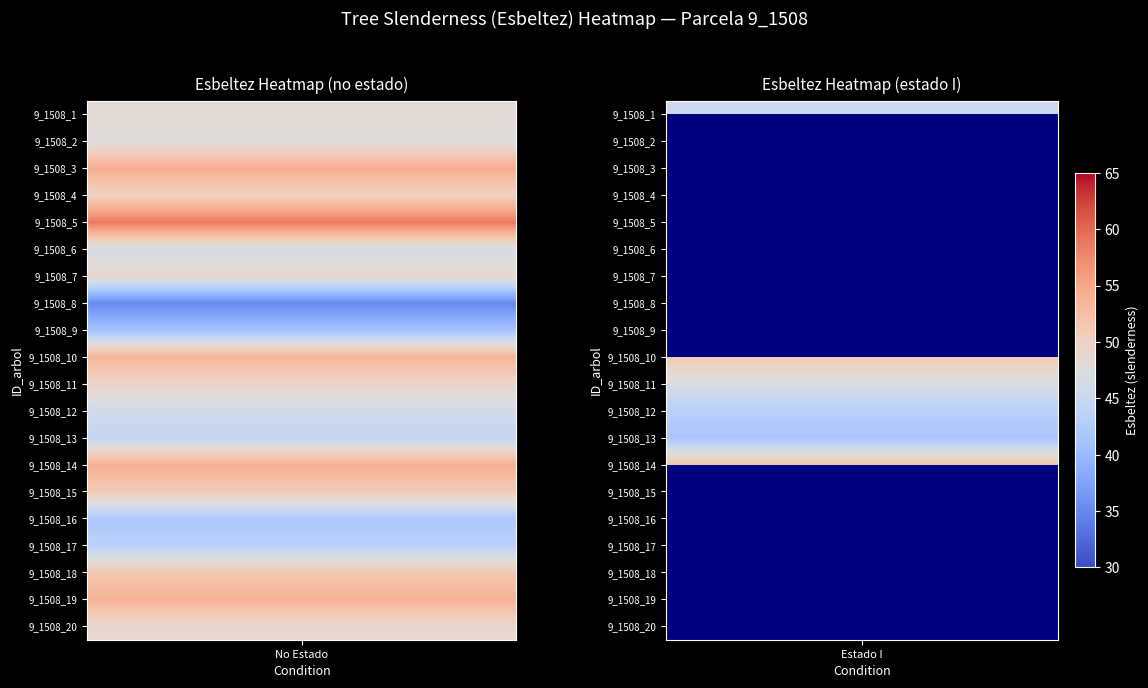

The 9_1508_1 series shows 77.9 at 0. True or false?

False